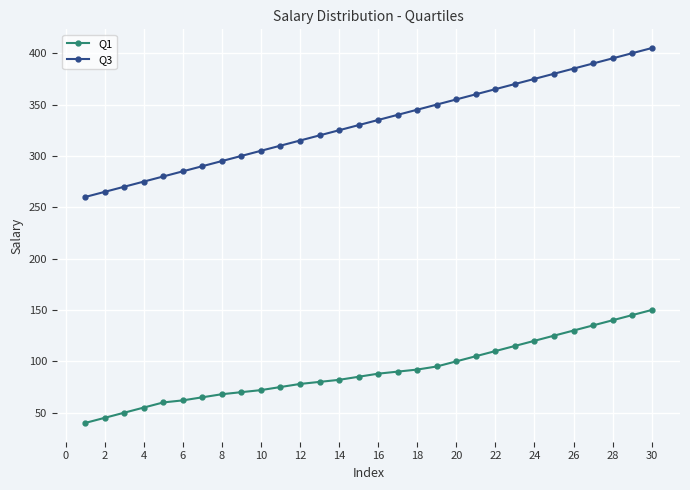

True or false: Q3 has more than 1 points higher than both neighbors.

False